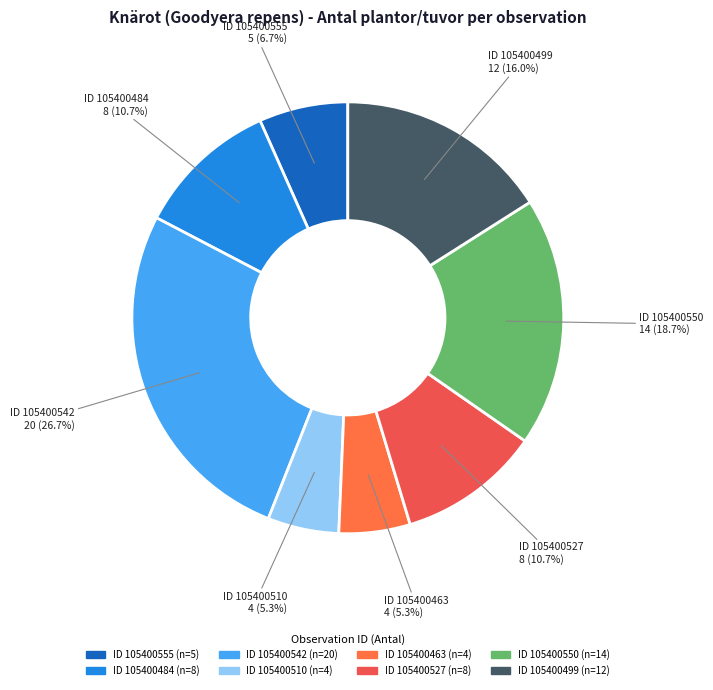

Count the number of slices in the pie.

8